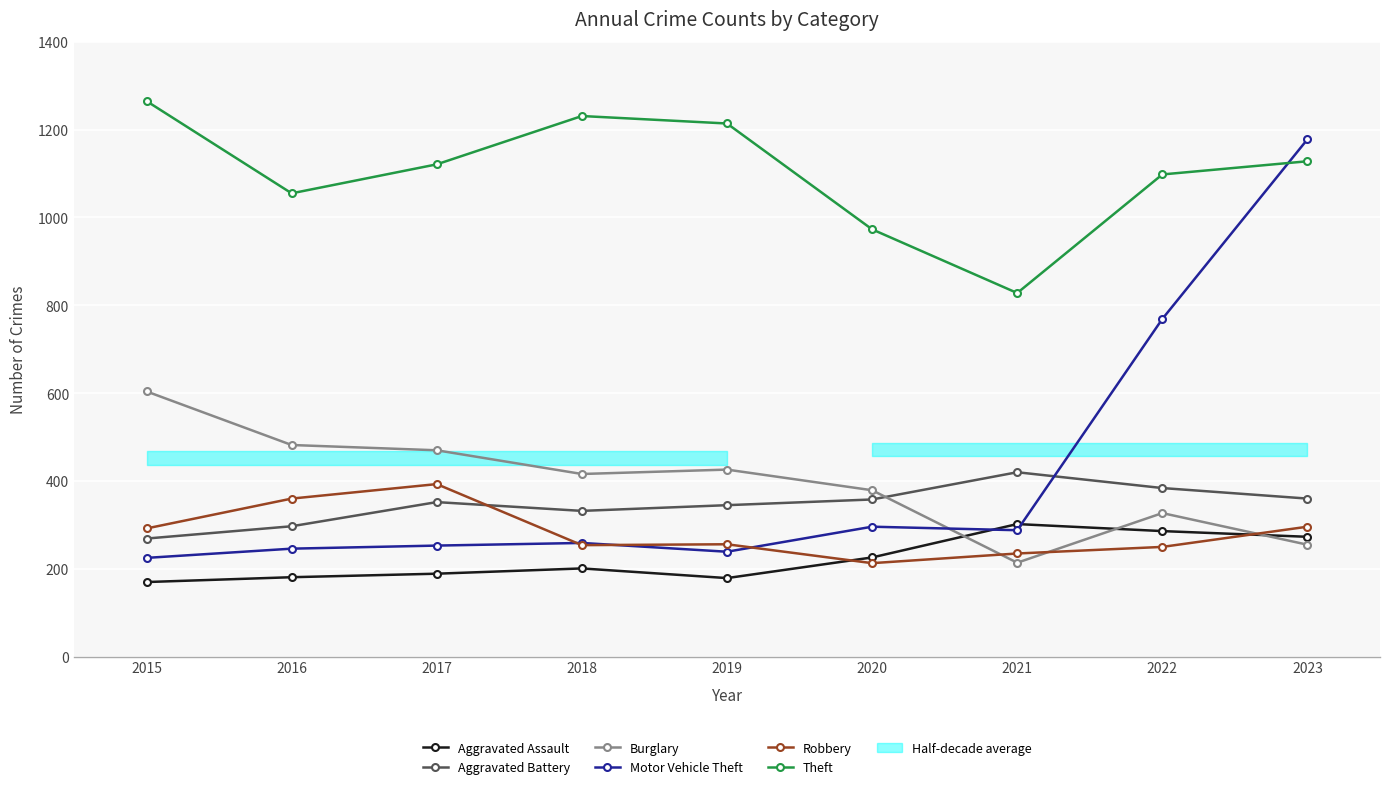

At which category is the sum across all series the highest?

2023